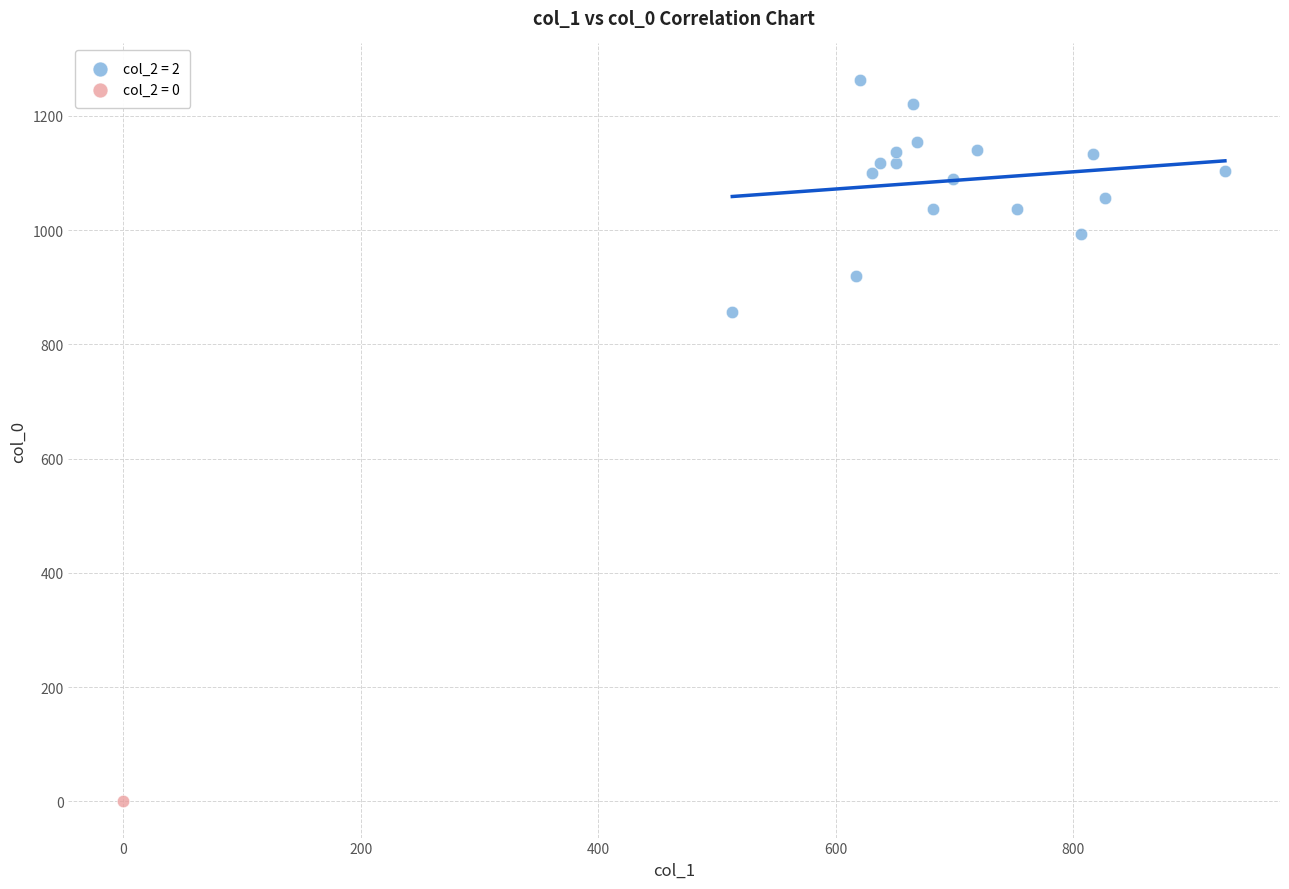

Which series reaches the maximum Y coordinate?

col_2 = 2